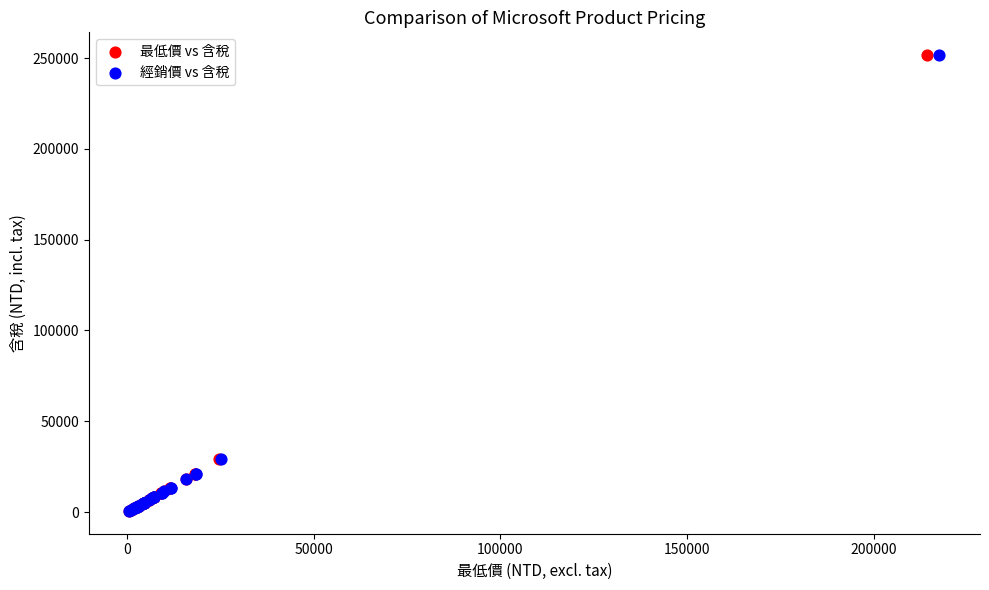

What are all the series names shown in the legend?

最低價 vs 含稅, 經銷價 vs 含稅